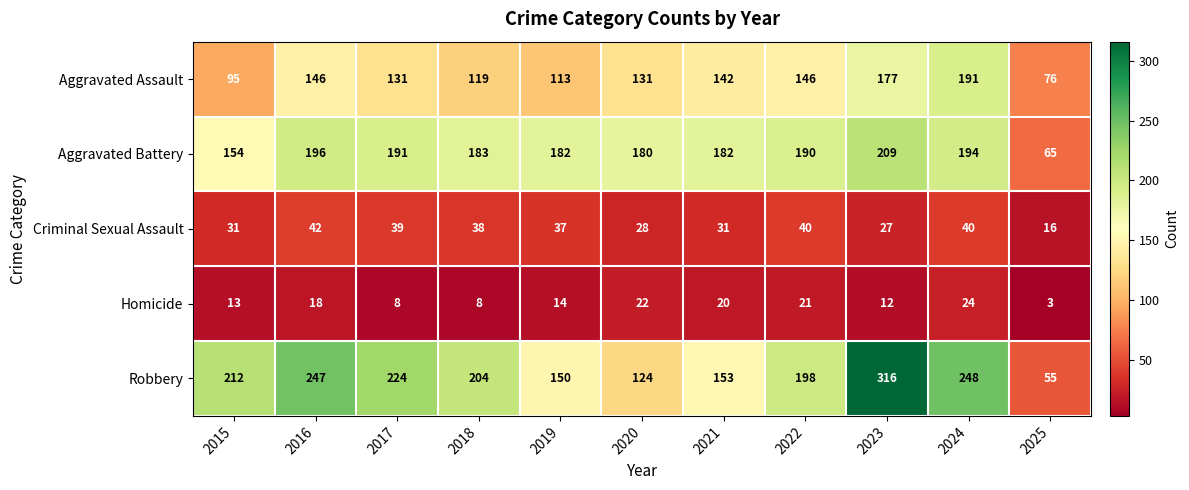

How many categories are shown in the chart?

11